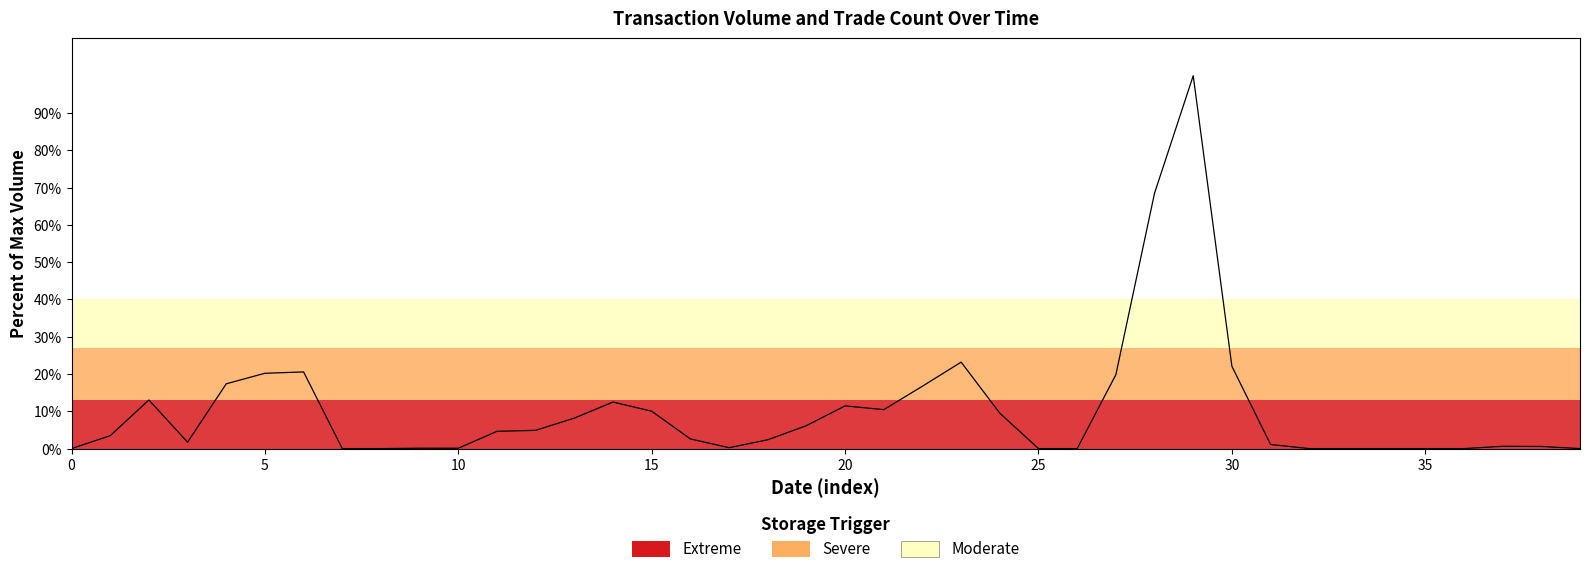

How many lines are shown in the chart?

2